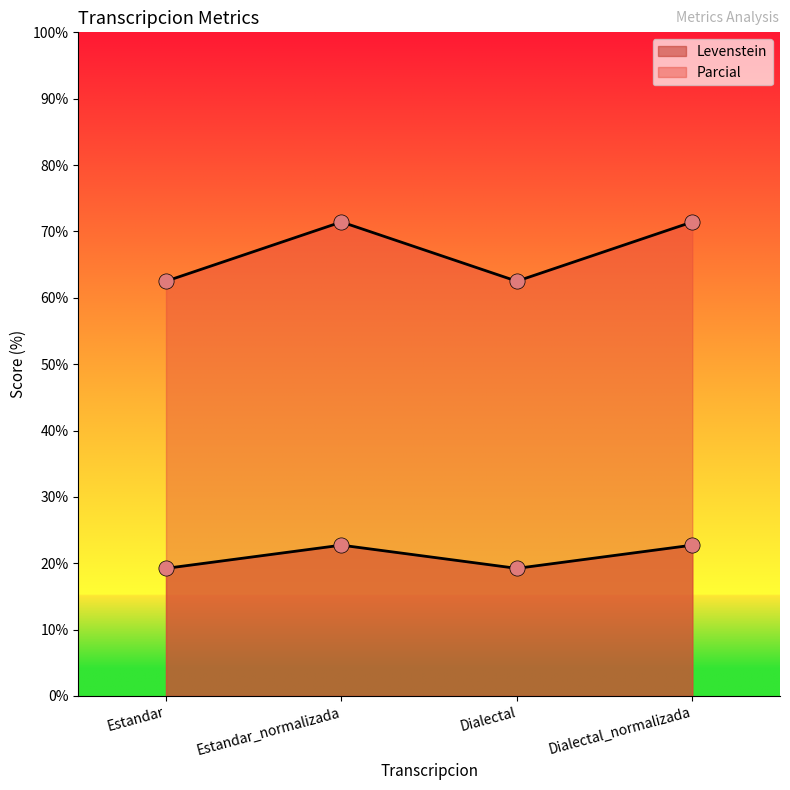

Is the value of Parcial at Estandar greater than the value of Levenstein at Dialectal_normalizada?

No